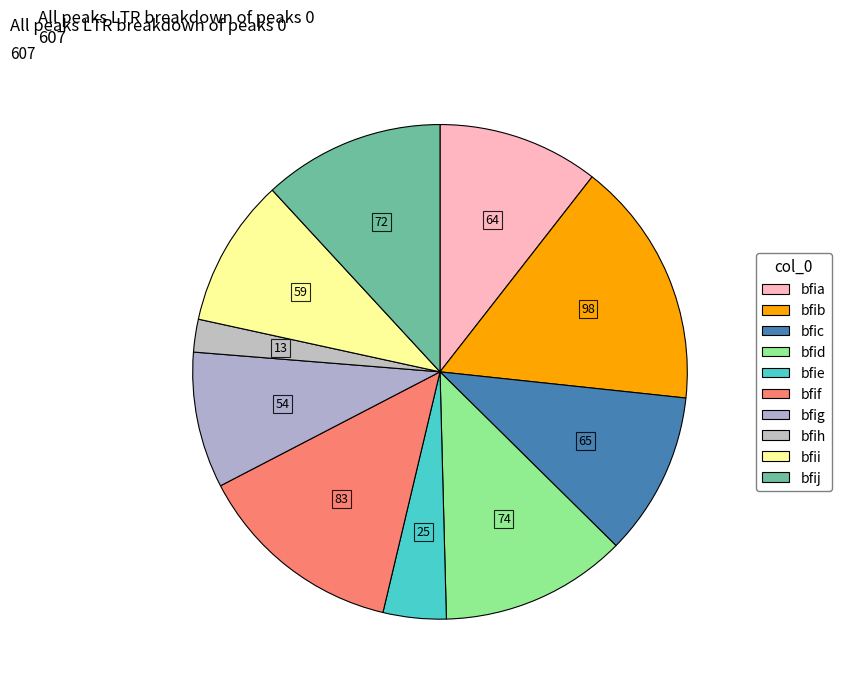

To the nearest percent, what is the average slice percentage?

10%